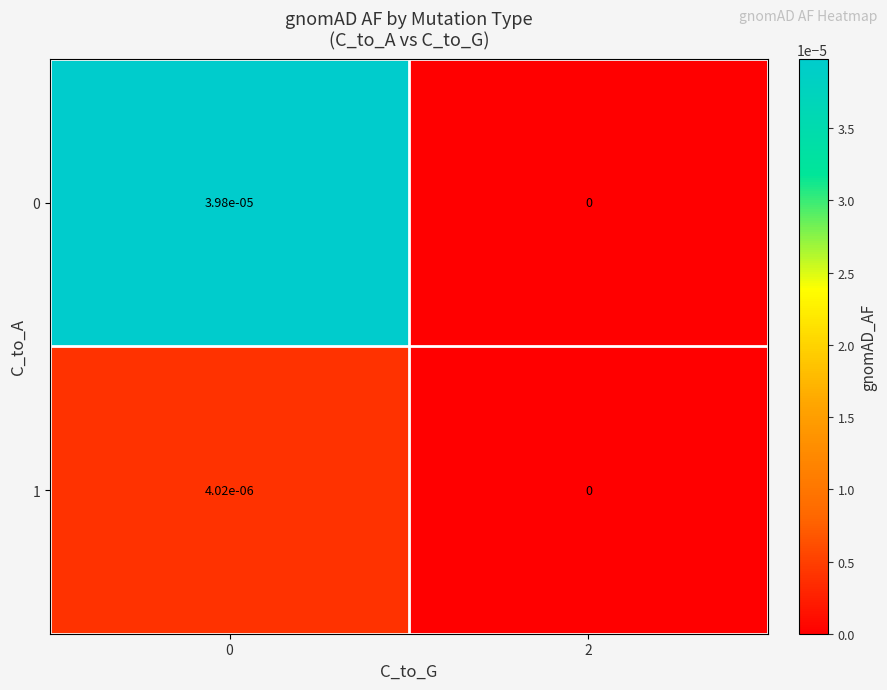

The value of 0 at 2 is 0.0. True or false?

True